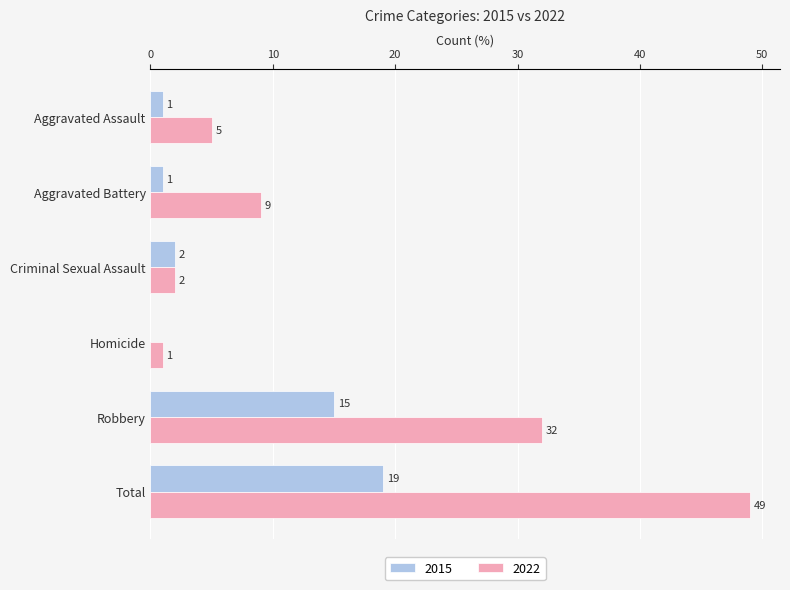

How many data points does each series have?

6